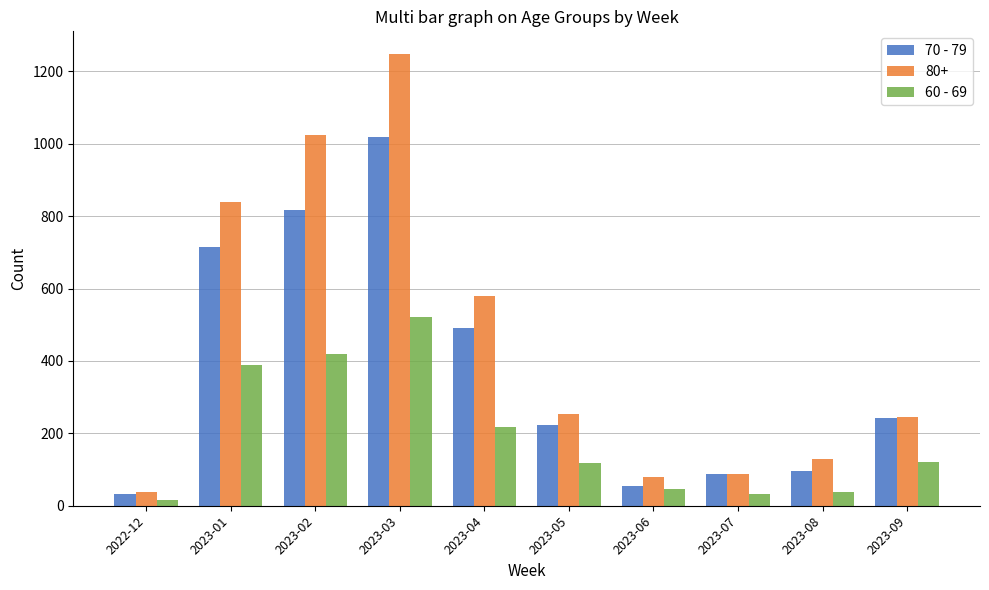

What are all the series names shown in the legend?

70 - 79, 80+, 60 - 69